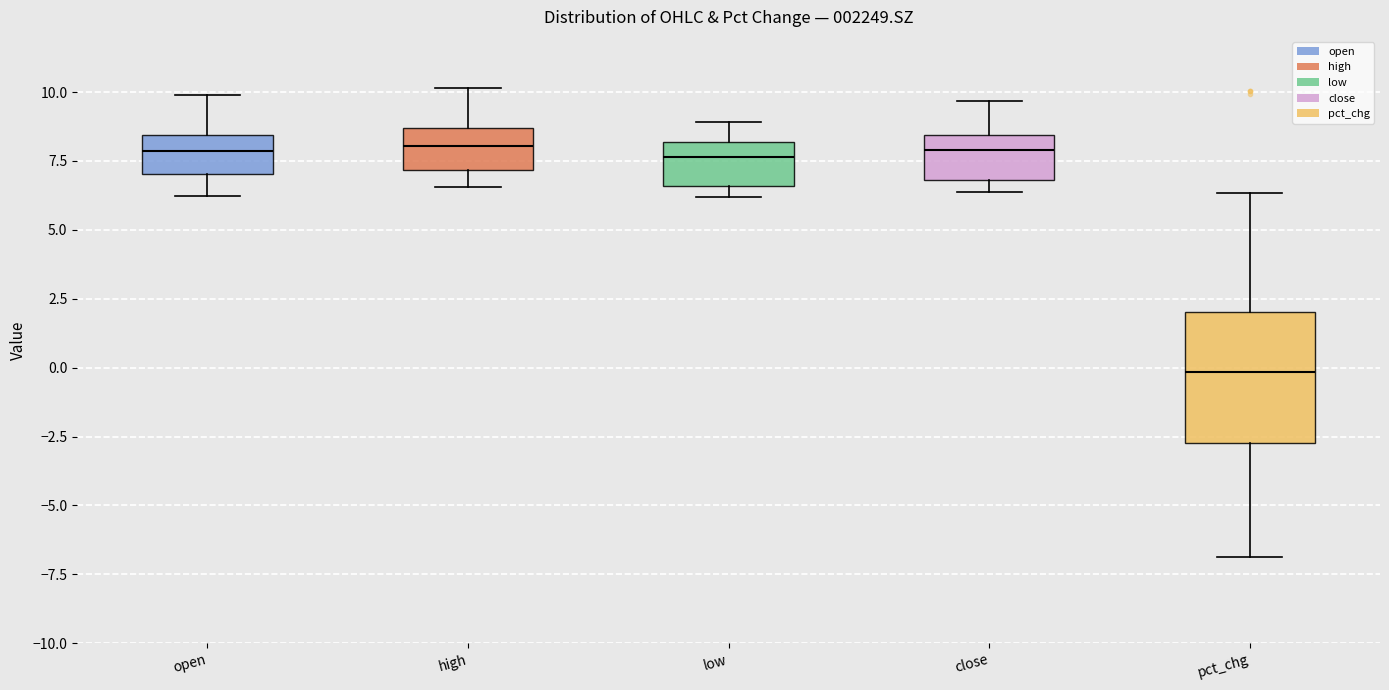

Reading left to right, read every box against the y-axis: the position of its median line, the range the box covers, and the ends of its whiskers. The values are not printed on the chart, so give them approximately, as read against the axis.

open: median 8.0, box 7.0 to 8.5, whiskers 6.0 to 10.0
high: median 8.0, box 7.0 to 8.5, whiskers 6.5 to 10.0
low: median 7.5, box 6.5 to 8.0, whiskers 6.0 to 9.0
close: median 8.0, box 7.0 to 8.5, whiskers 6.5 to 9.5
pct_chg: median 0.0, box -2.5 to 2.0, whiskers -7.0 to 6.5